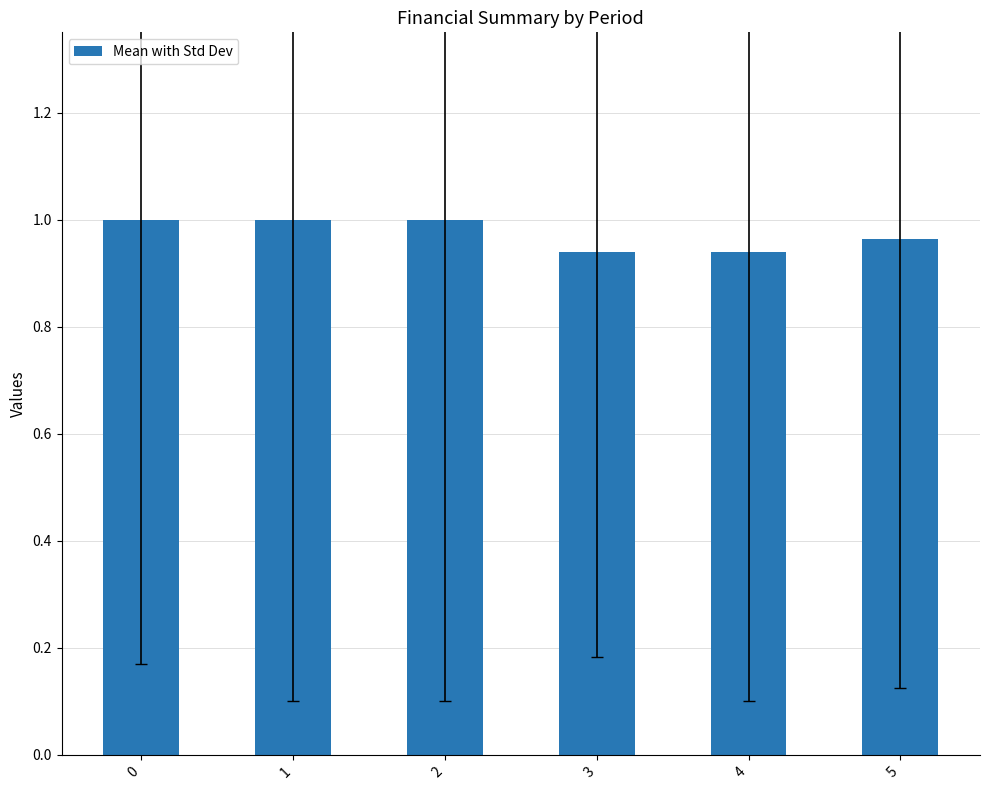

How many series are shown in this chart?

1